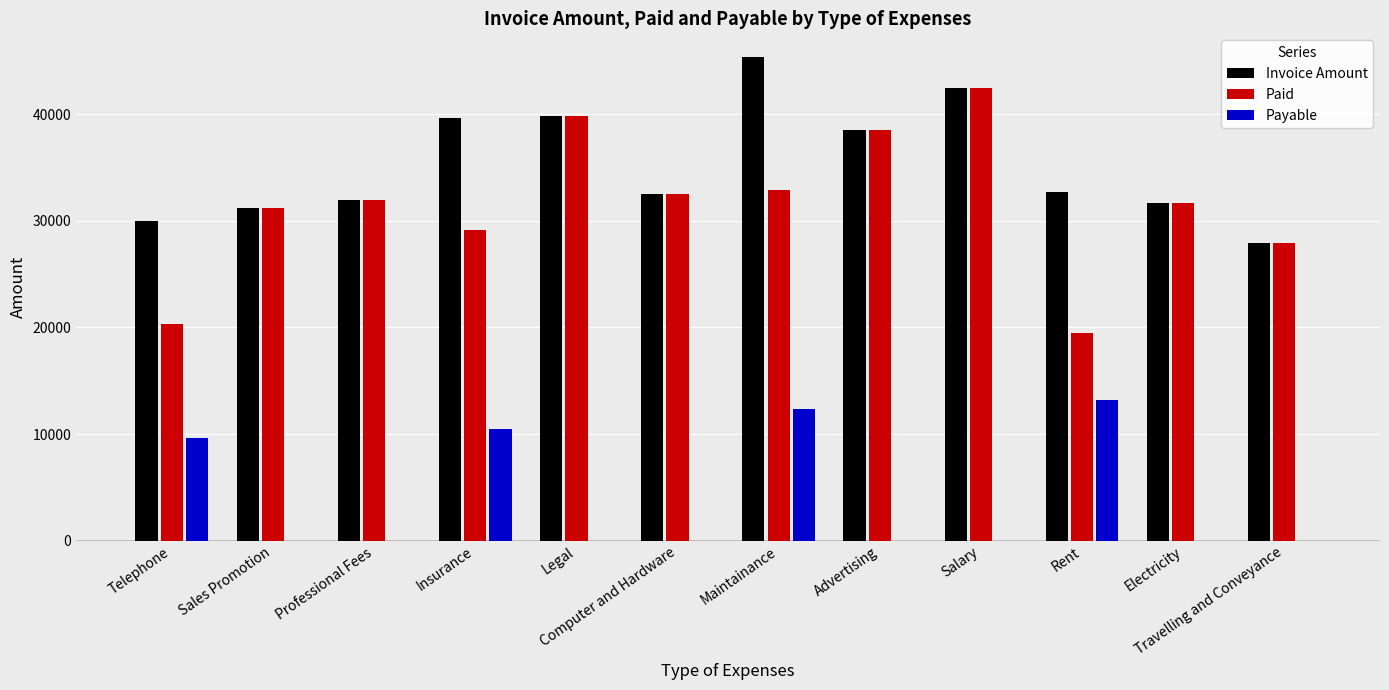

Between Insurance and Rent, which series saw the biggest shift?

Paid